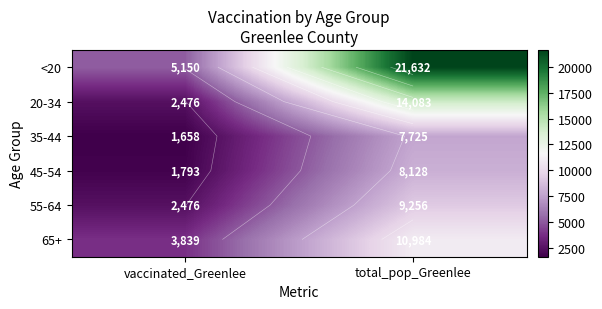

Rank the series at total_pop_Greenlee from lowest to highest value.

35-44, 45-54, 55-64, 65+, 20-34, <20